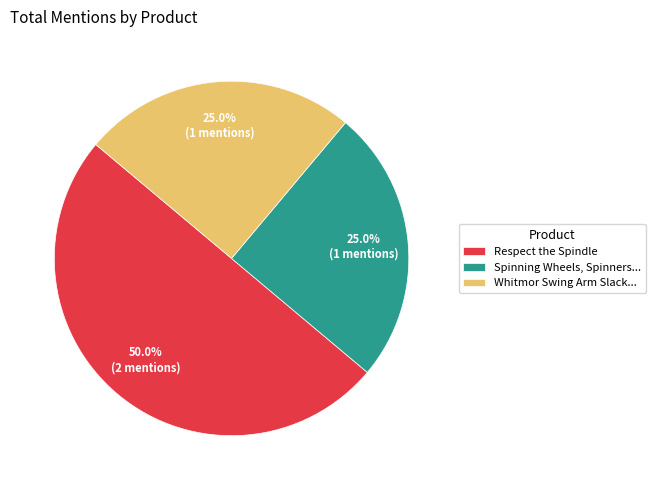

How many slices are in this pie chart?

3